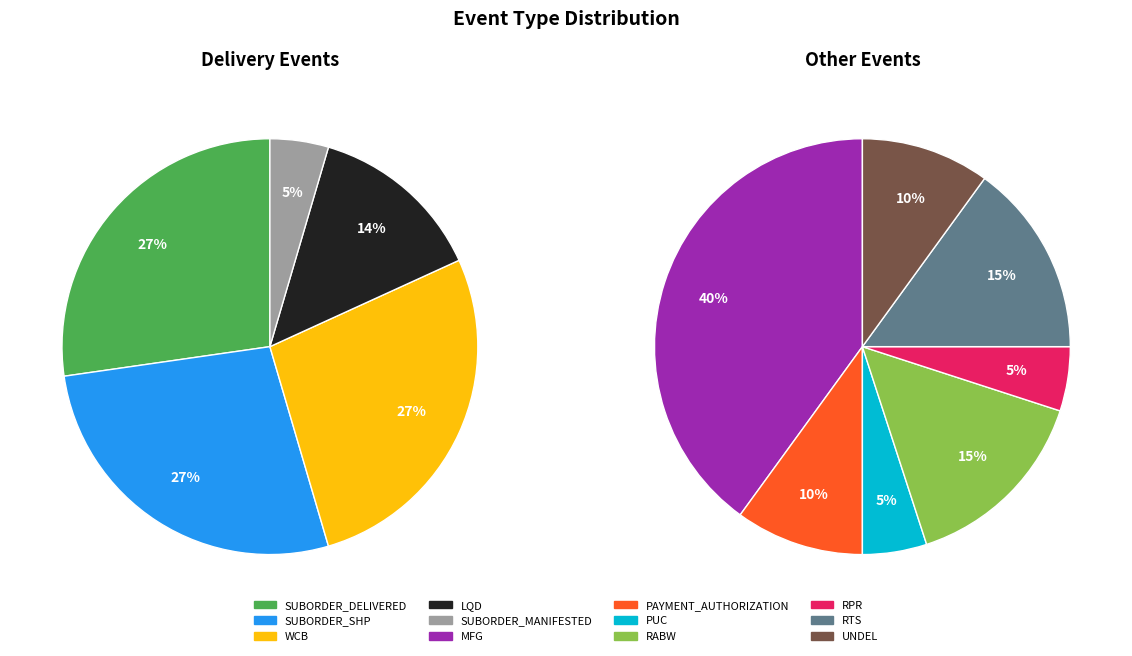

Count the number of slices in the pie.

12